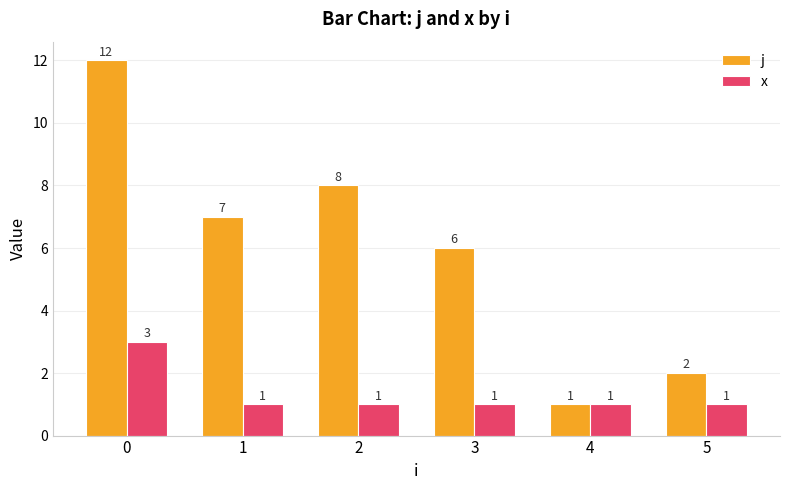

What is the maximum value for j?

12